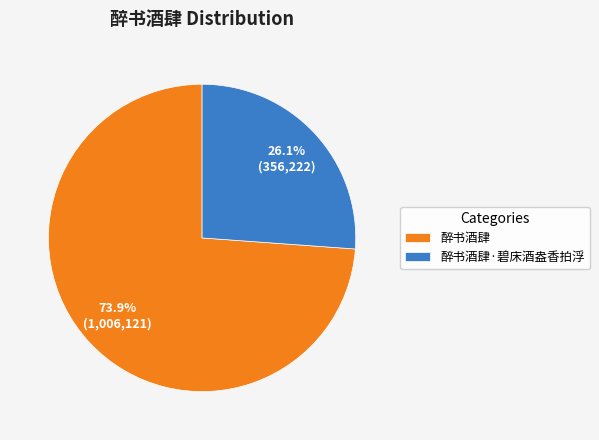

Rank the categories by value from highest to lowest.

醉书酒肆, 醉书酒肆·碧床酒盎香拍浮